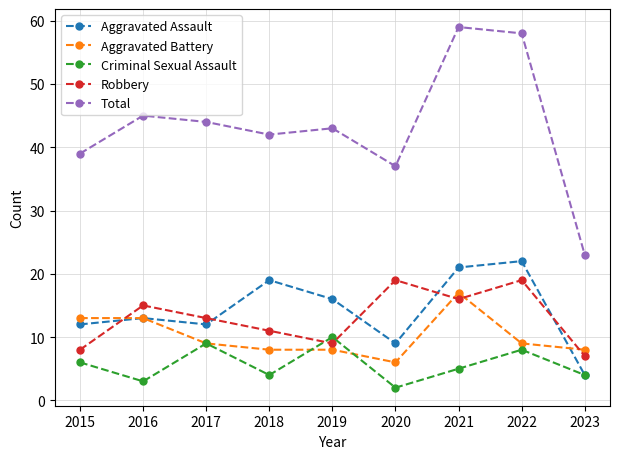

Which series has the largest range (max minus min)?

Total